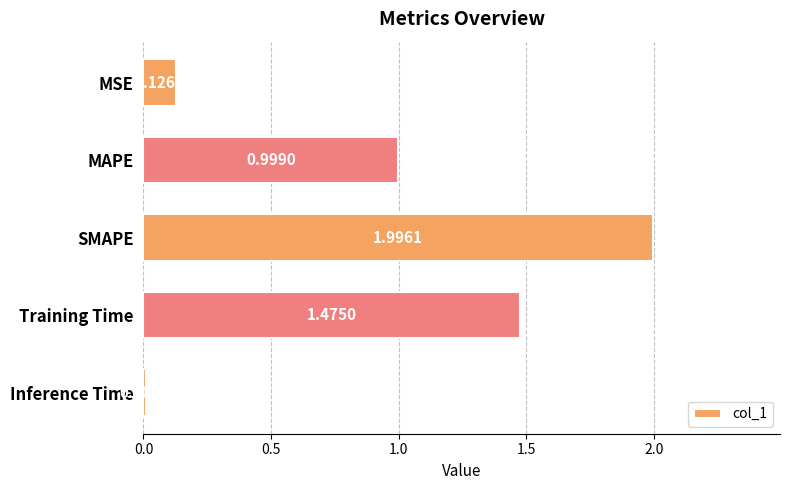

What is the difference between the maximum and minimum values?

2.0